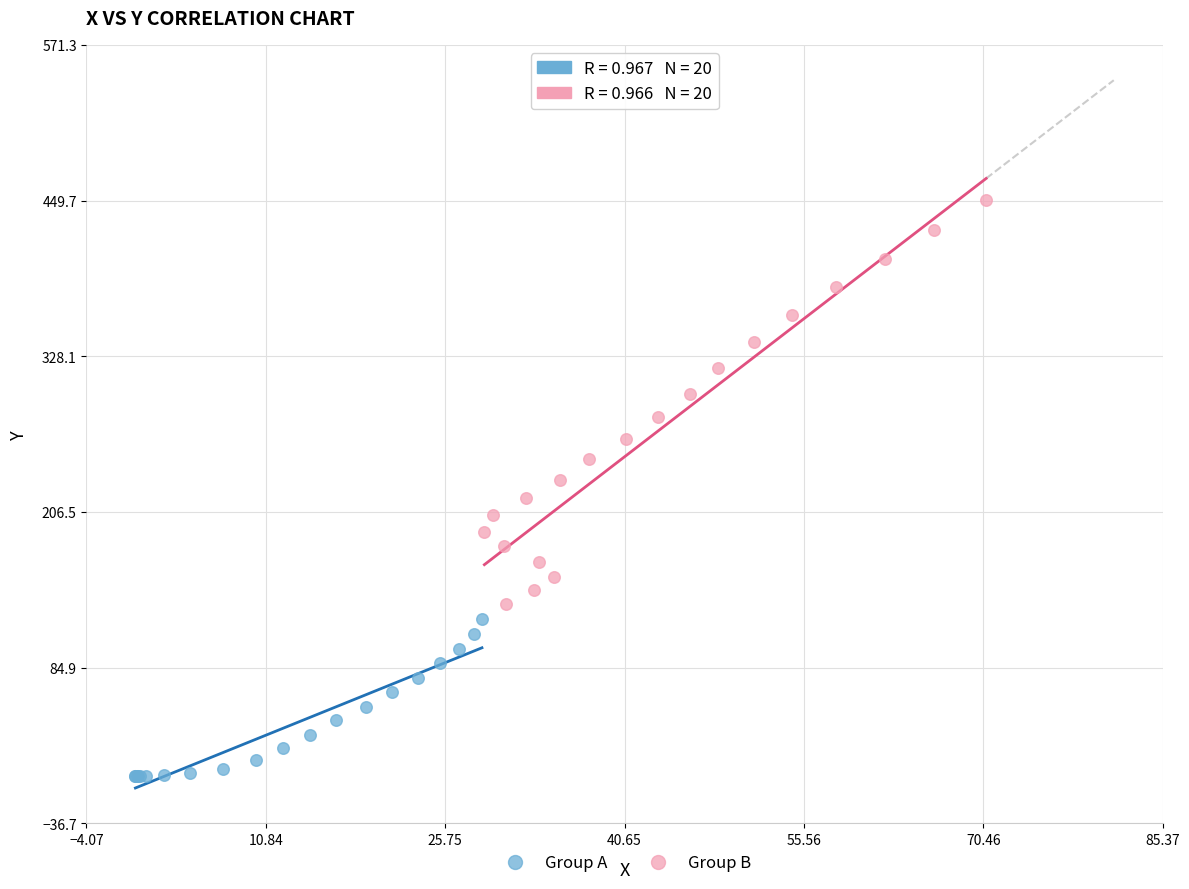

Which series contains the highest Y value?

Group B